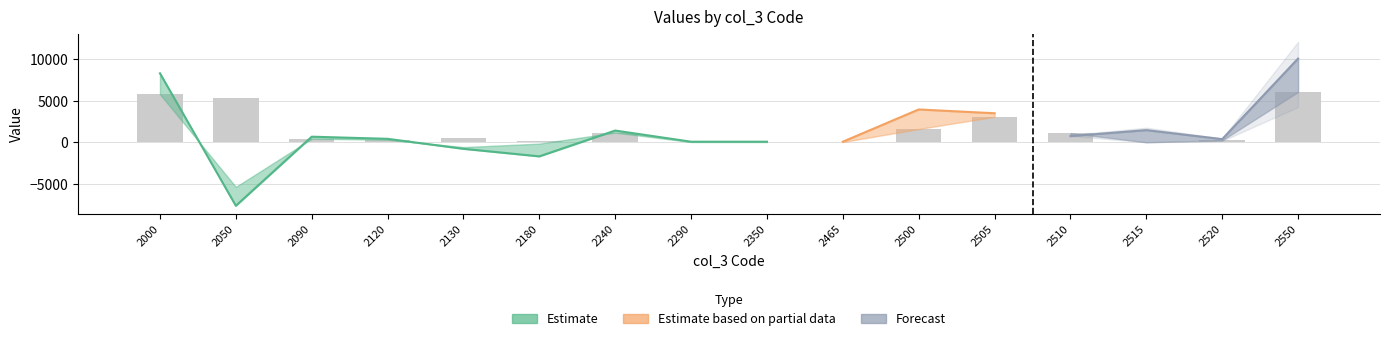

Where does the col_4 series first go above 686?

2000